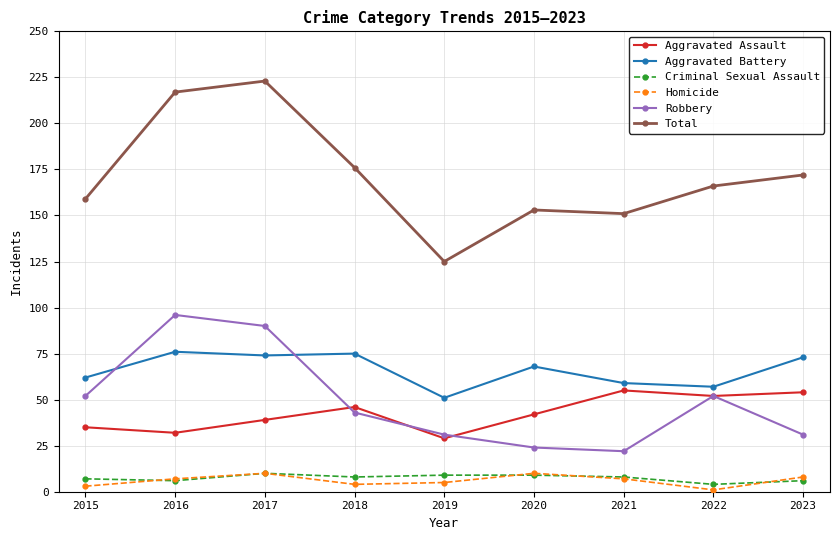

Reading right to left, transcribe all the data shown in this chart.

Aggravated Assault: 54	52	55	42	29	46	39	32	35
Aggravated Battery: 73	57	59	68	51	75	74	76	62
Criminal Sexual Assault: 6	4	8	9	9	8	10	6	7
Homicide: 8	1	7	10	5	4	10	7	3
Robbery: 31	52	22	24	31	43	90	96	52
Total: 172	166	151	153	125	176	223	217	159